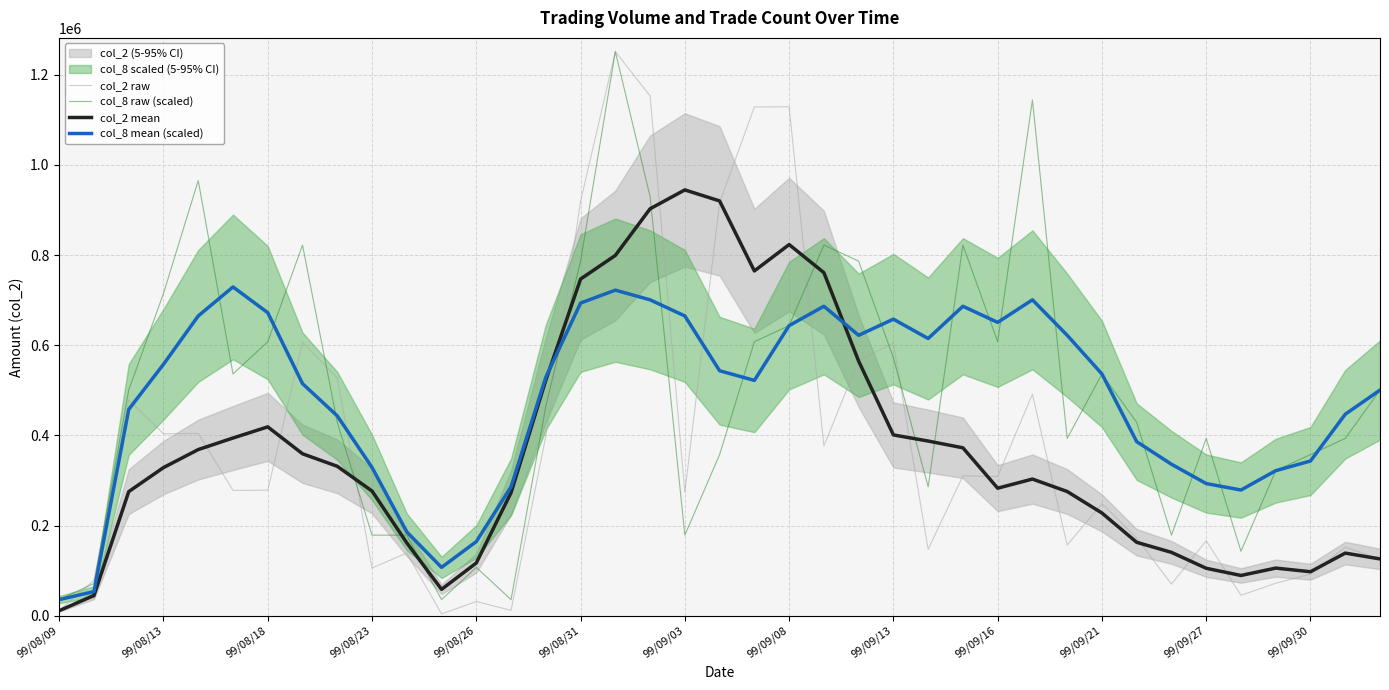

Which series has the largest range (max minus min)?

col_2 raw